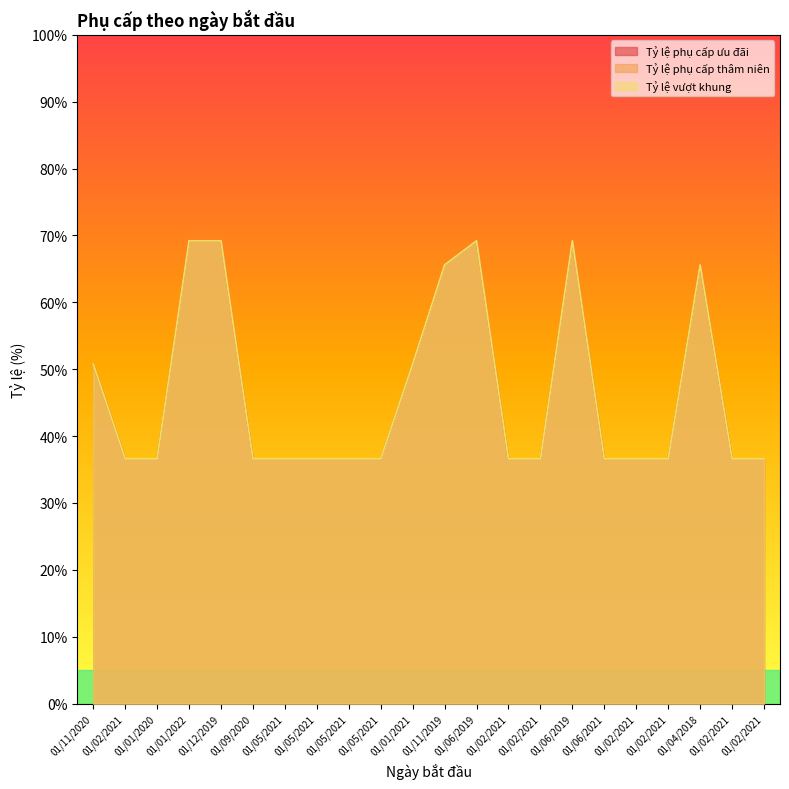

What is the value of the Tỷ lệ vượt khung point at the 8th from the left?

3.7